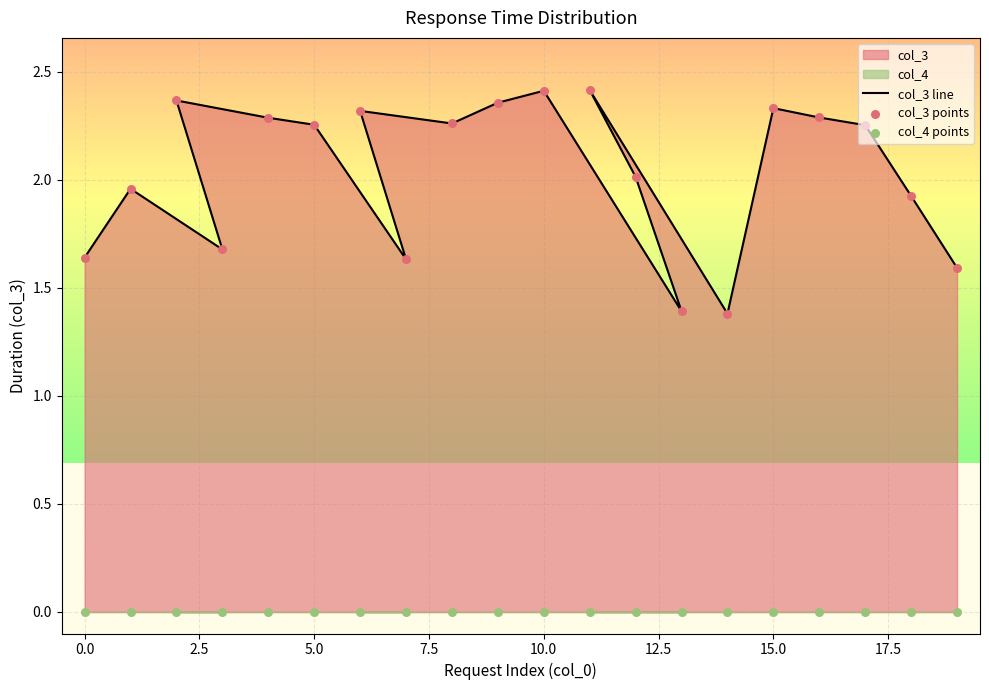

At how many categories does at least one series exceed 2?

12